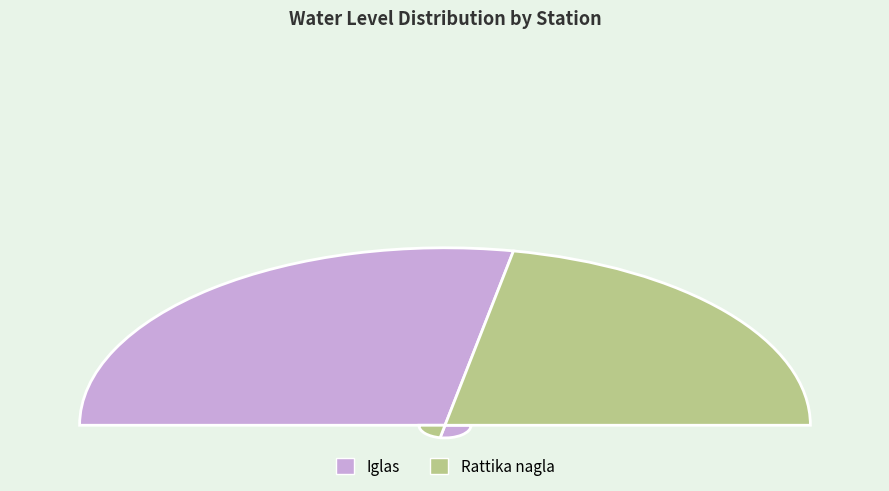

Which slice represents more than half of the pie?

Iglas